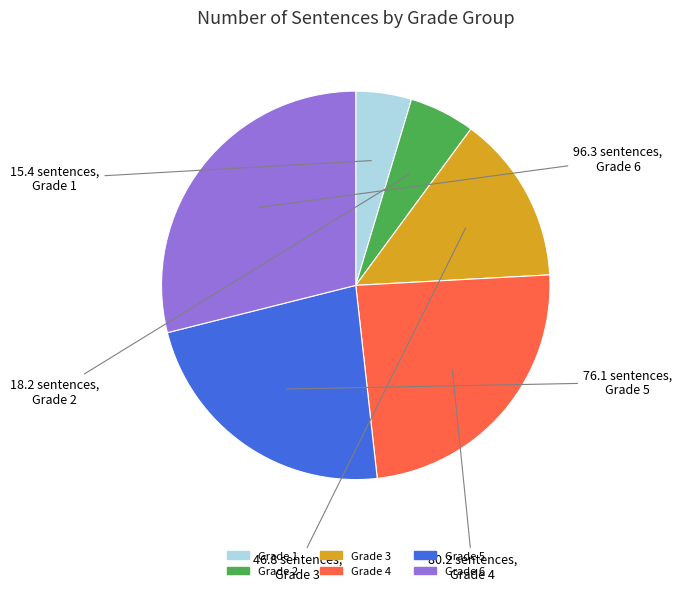

Which has a higher value, Grade 4 or Grade 1?

Grade 4